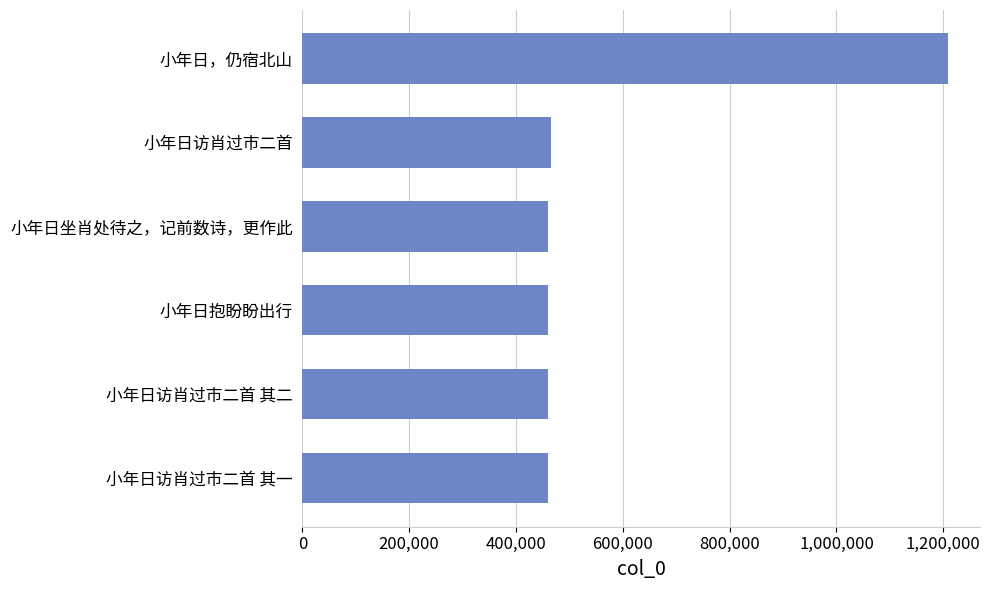

The chart shows a value of 459299 at 小年日访肖过市二首 其二. True or false?

True